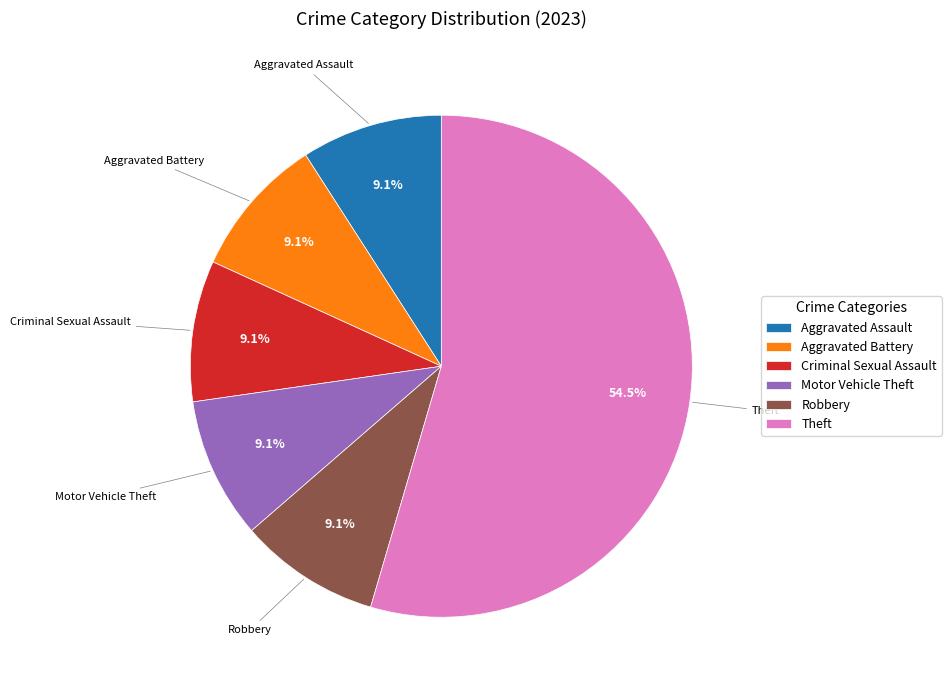

Is there a majority slice in this chart?

Yes